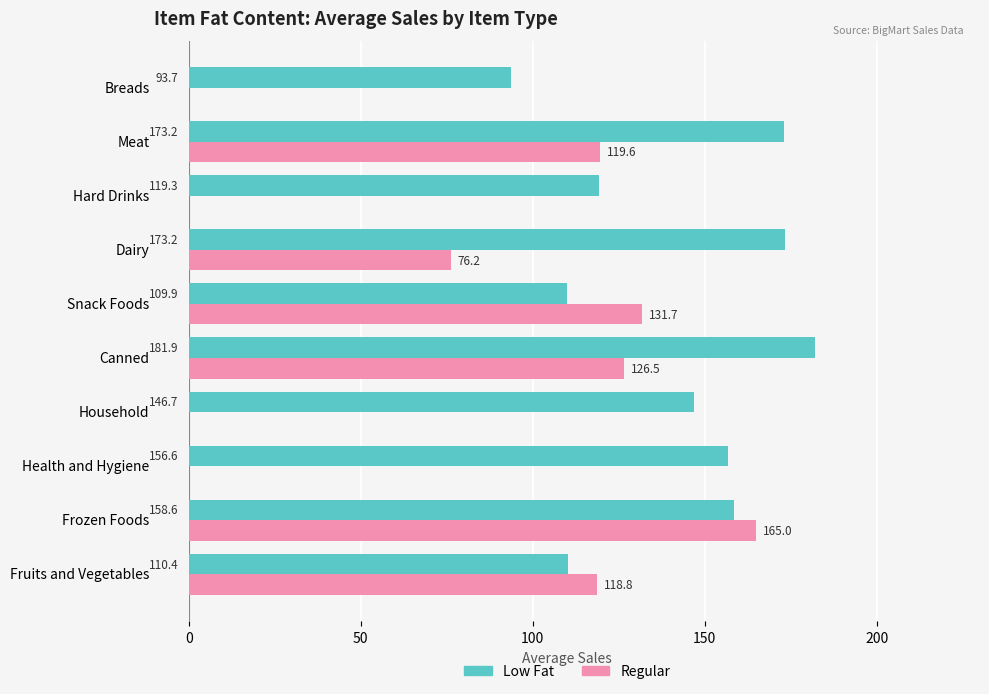

What are all the series names shown in the legend?

Low Fat, Regular